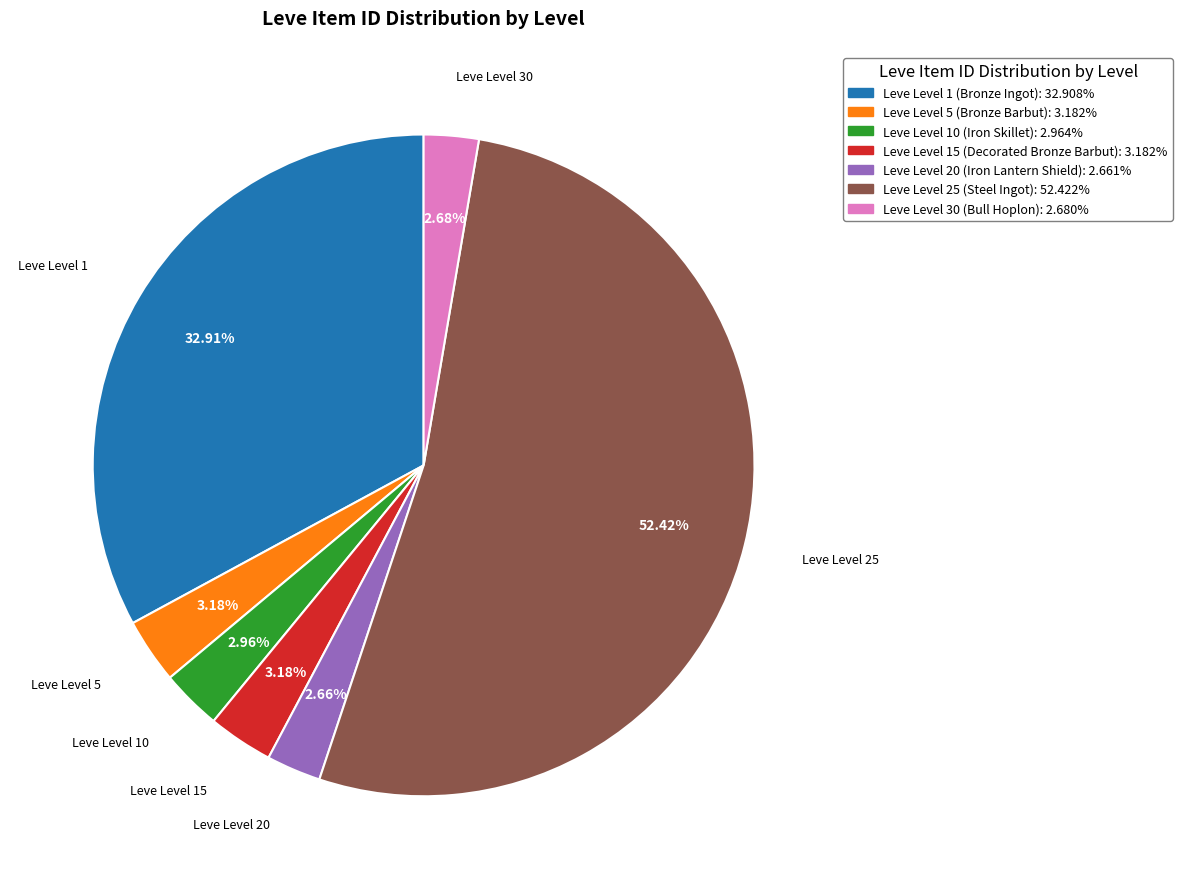

True or false: Leve Level 1 accounts for 47% of the total.

False